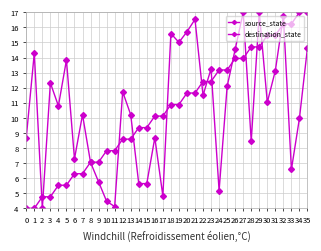

What is the difference between the maximum and minimum values in the destination_state series?

13.0